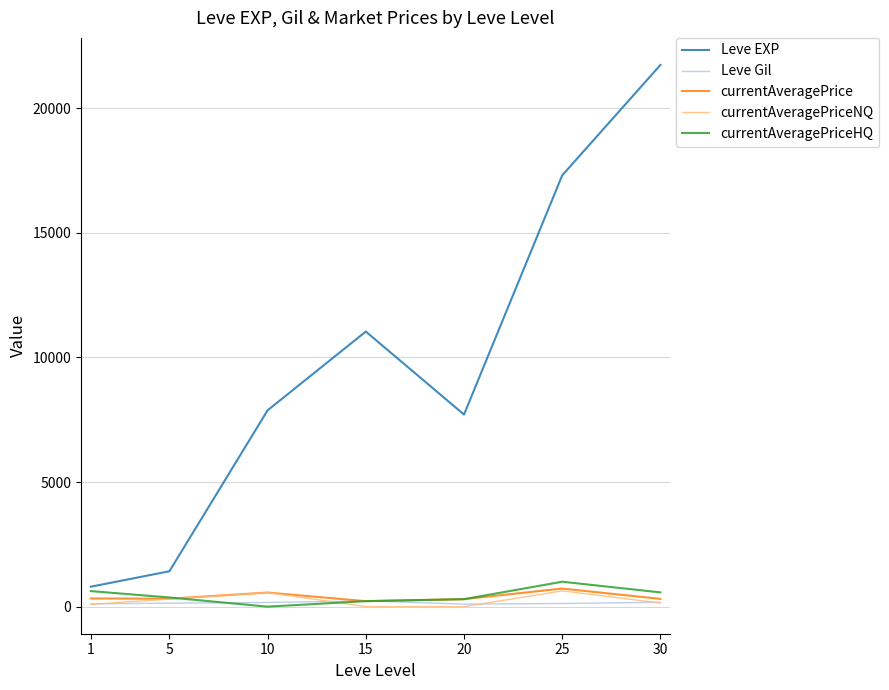

What is the average value of the currentAveragePriceHQ series?

440.4